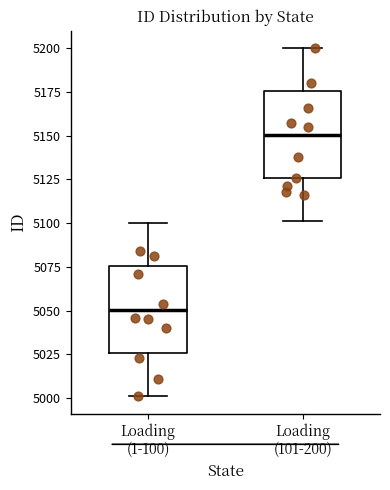

Where does the median line of the box for Loading (1-100) sit on the y-axis? The values are not printed on the chart, so give them approximately, as read against the axis.

5050